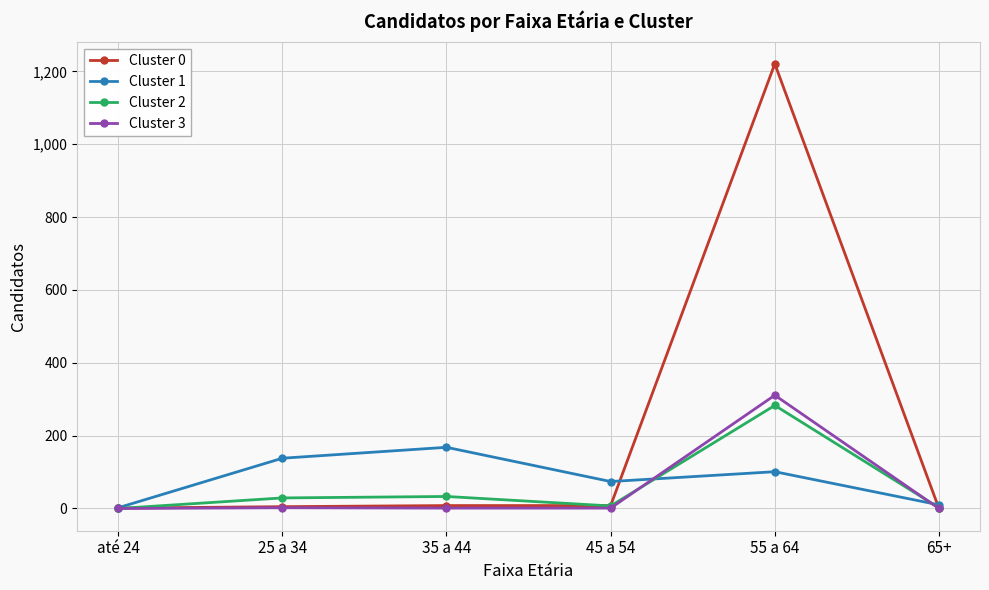

How many series are shown in this chart?

4